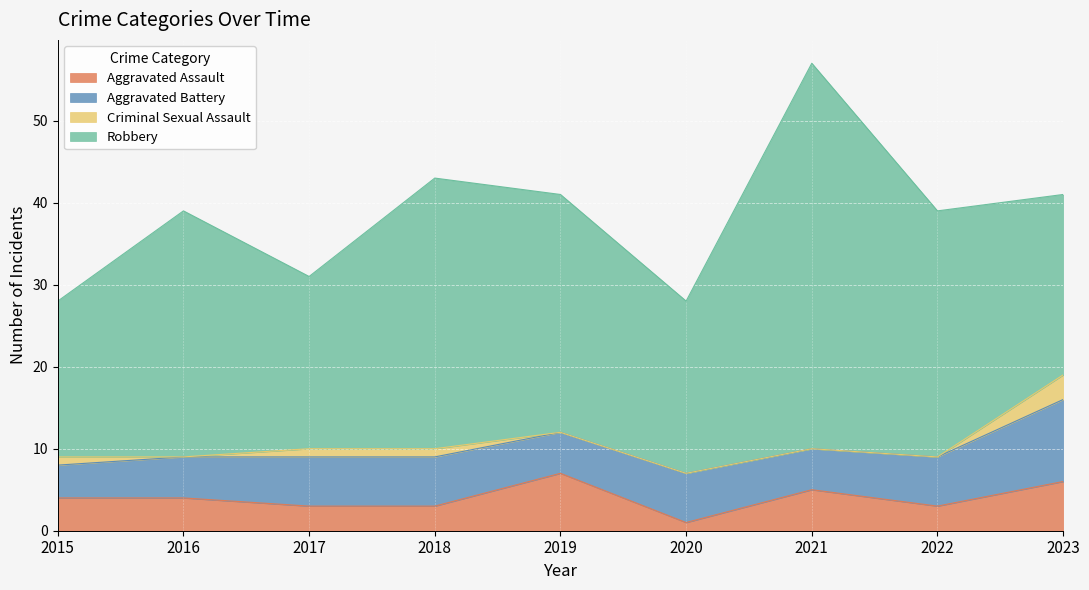

How many times do Aggravated Battery and Aggravated Assault cross each other?

2